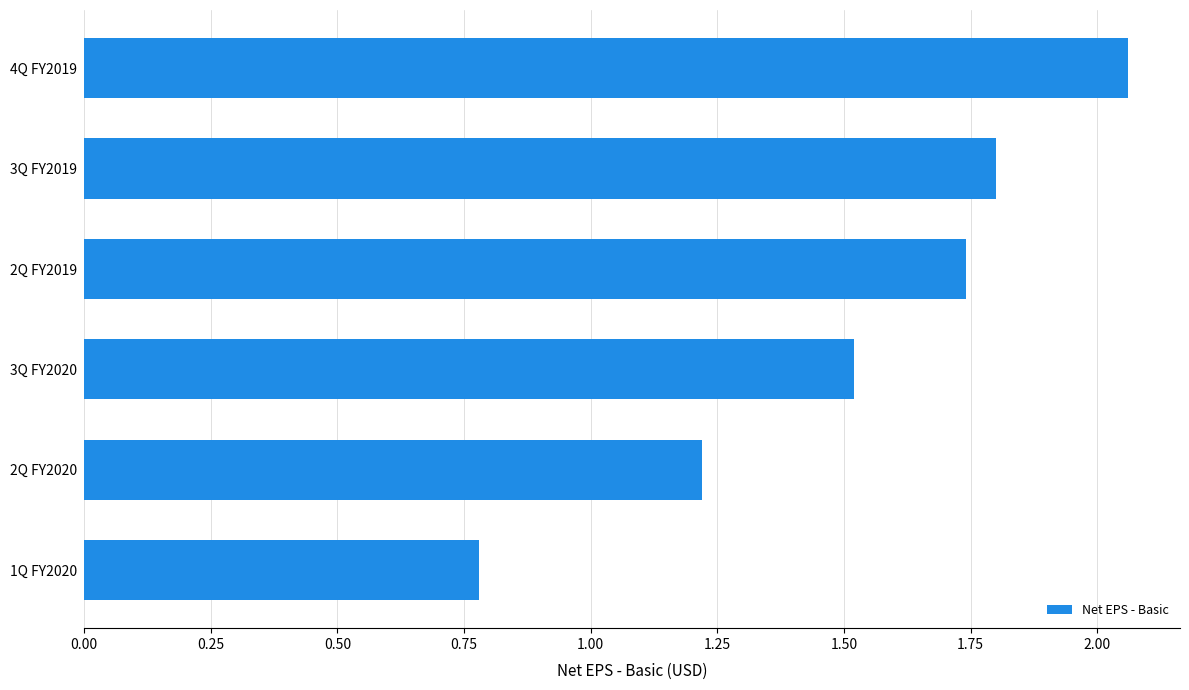

List the labels in order of value, smallest first.

1Q FY2020, 2Q FY2020, 3Q FY2020, 2Q FY2019, 3Q FY2019, 4Q FY2019